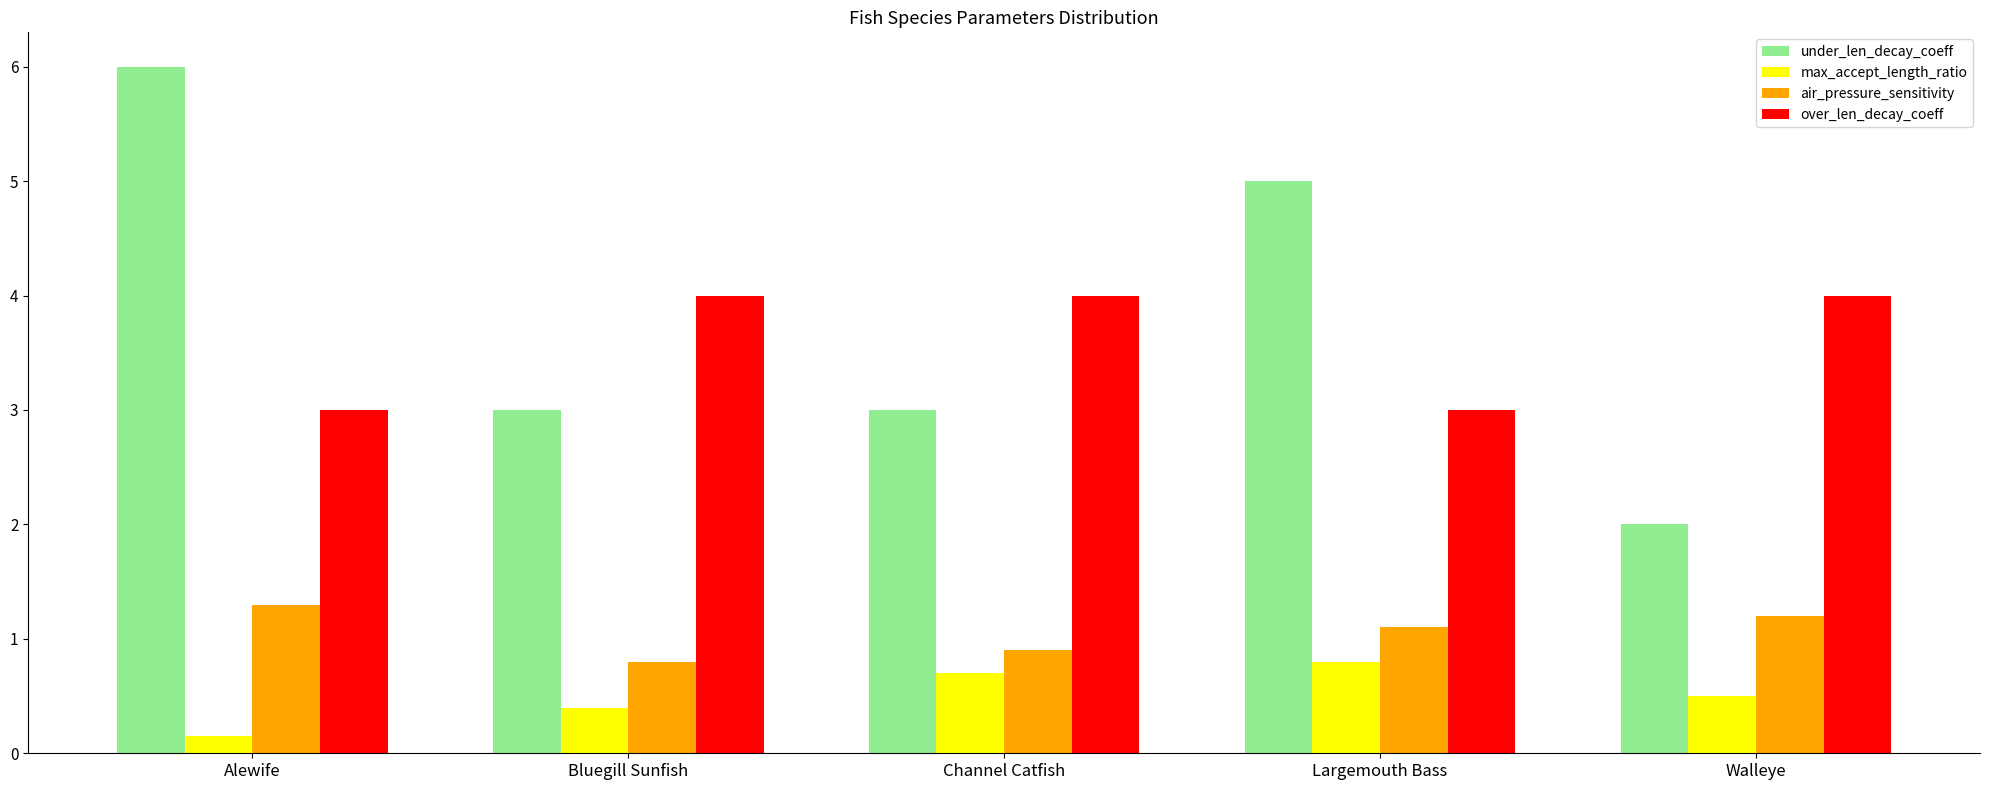

How many bars are there in total?

20